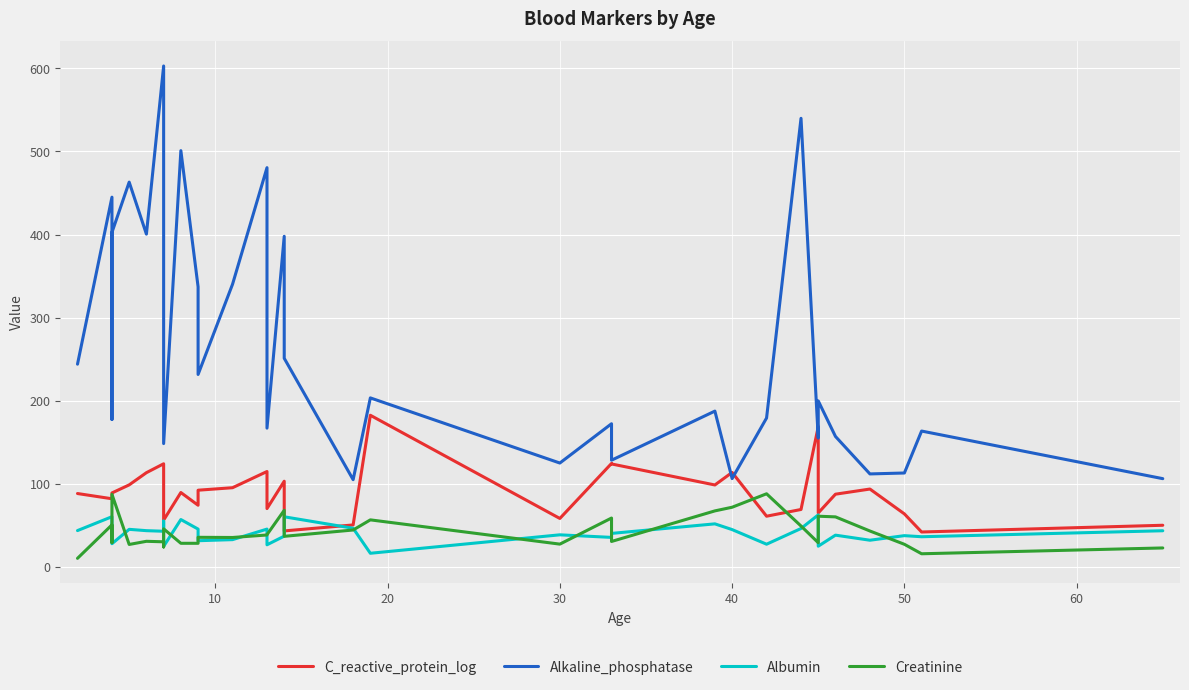

True or false: Alkaline_phosphatase and Albumin cross at least once.

False